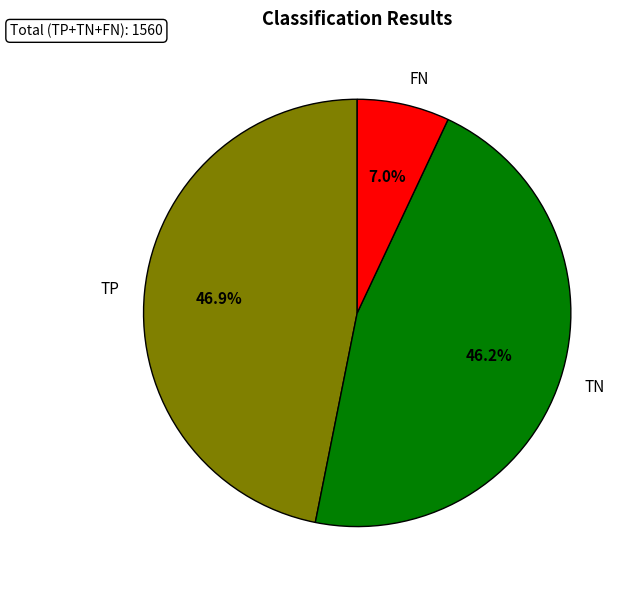

What is the largest slice in the pie chart?

TP